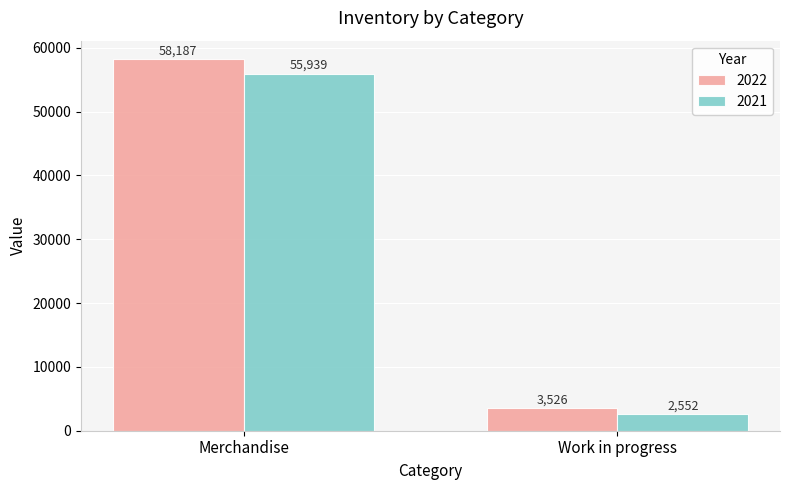

What is the sum of the 2021 values at Work in progress and Merchandise?

58491